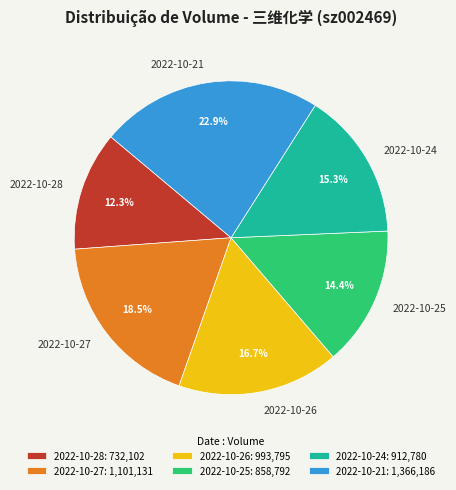

To the nearest percent, what is the combined percentage of 2022-10-26 and 2022-10-25?

31%